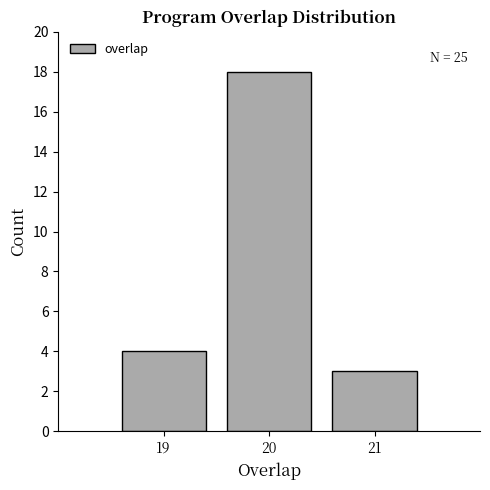

Reading left to right, extract all data points from this chart.

4	18	3